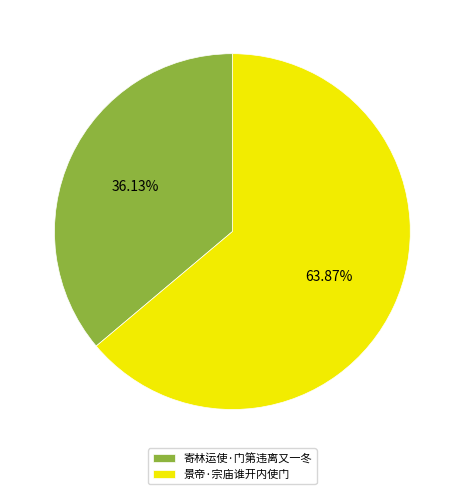

Do 景帝·宗庙谁开内使门 and 寄林运使·门第违离又一冬 together represent more than half of the pie?

Yes